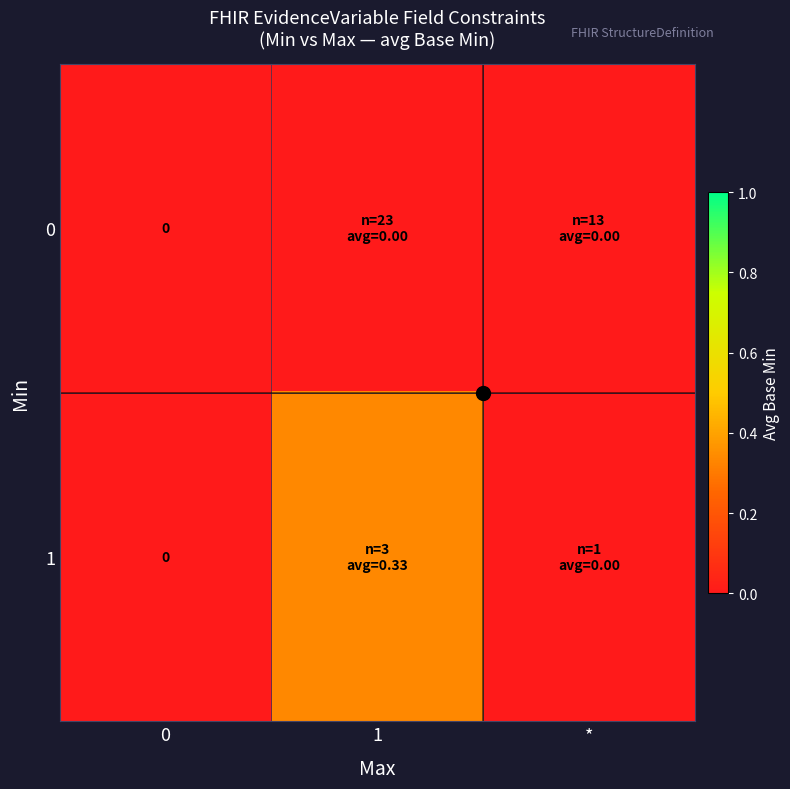

At which category is the sum across all series the highest?

1